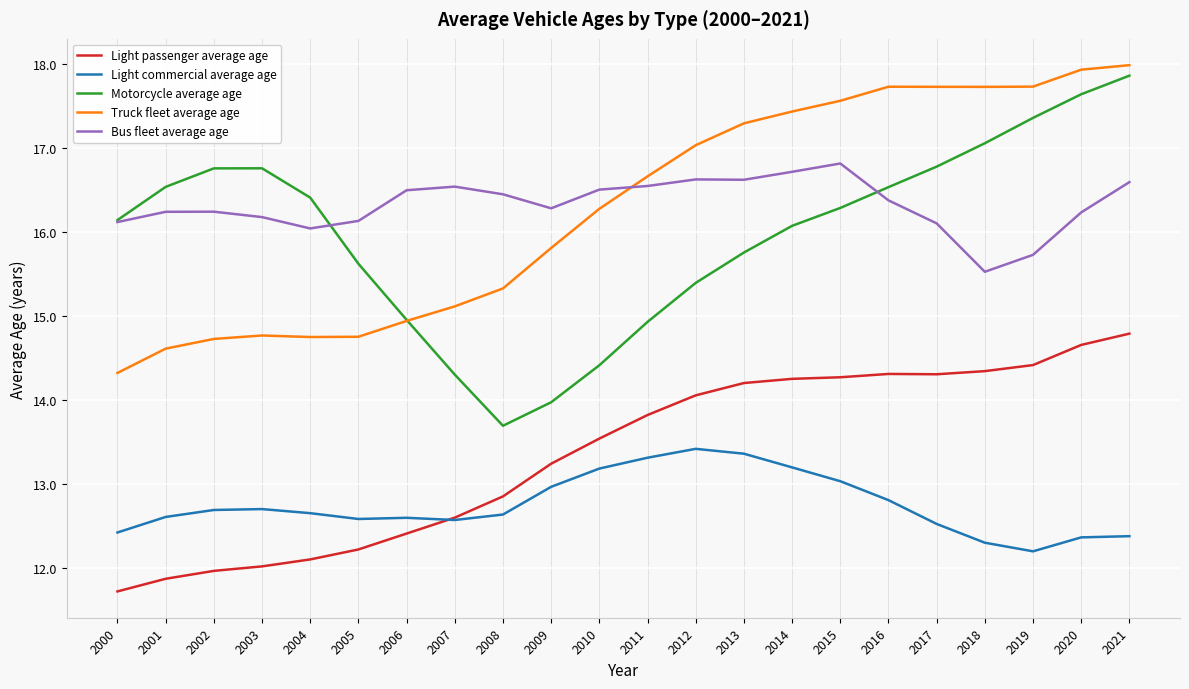

What are all the series names shown in the legend?

Light passenger average age, Light commercial average age, Motorcycle average age, Truck fleet average age, Bus fleet average age